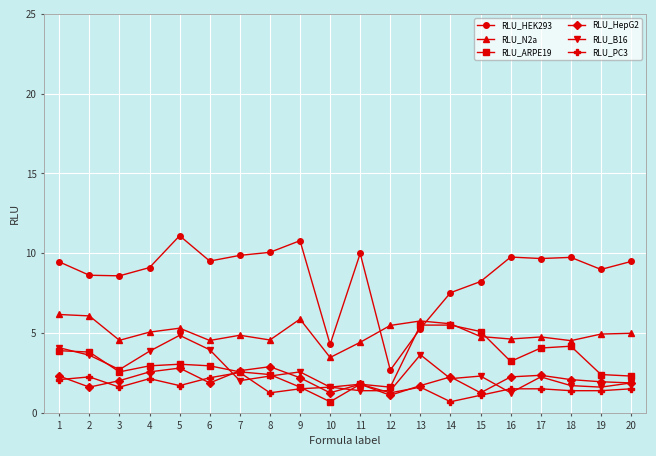

The RLU_PC3 series shows 4.4 at 7. True or false?

False